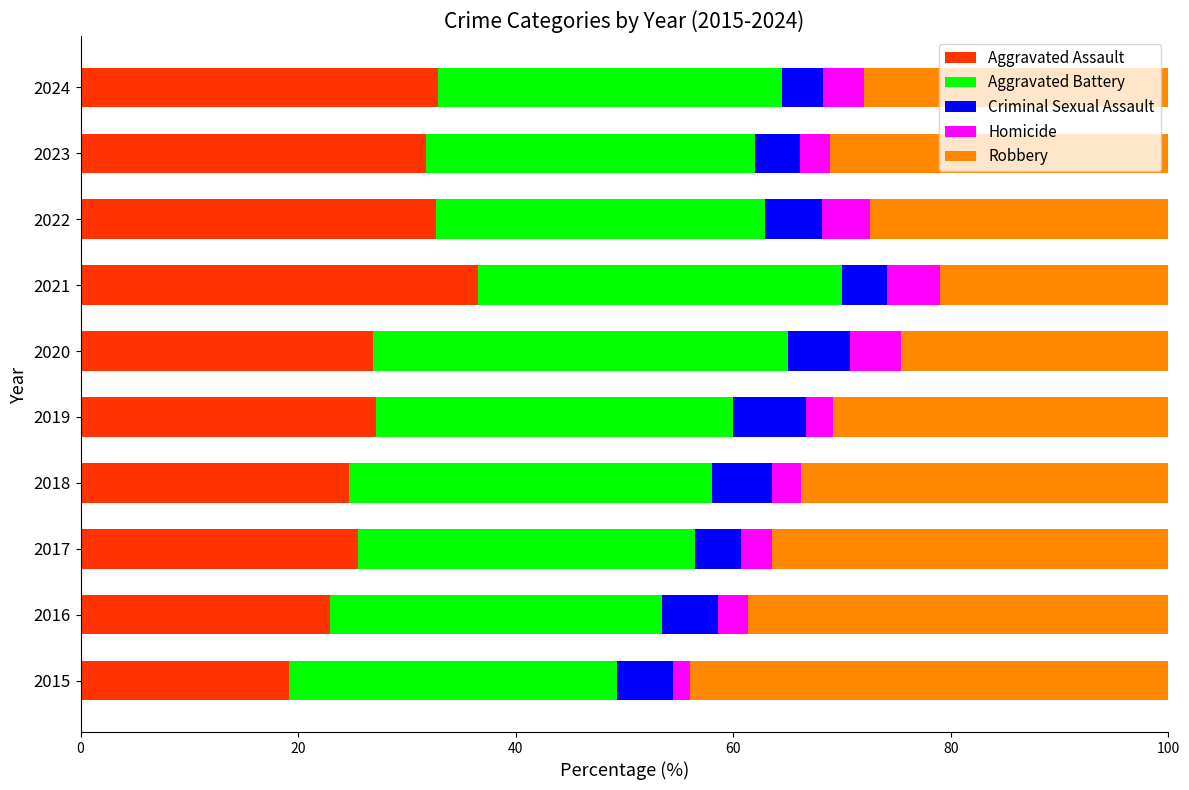

What are all the series names shown in the legend?

Aggravated Assault, Aggravated Battery, Criminal Sexual Assault, Homicide, Robbery